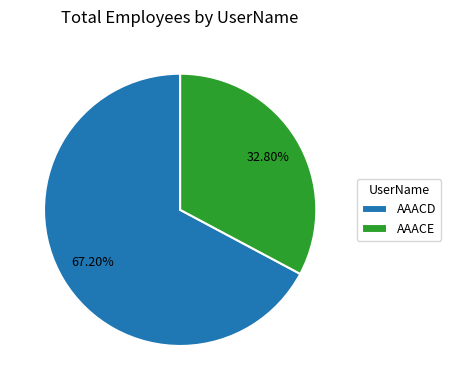

Does AAACD account for over 50% of the chart?

Yes